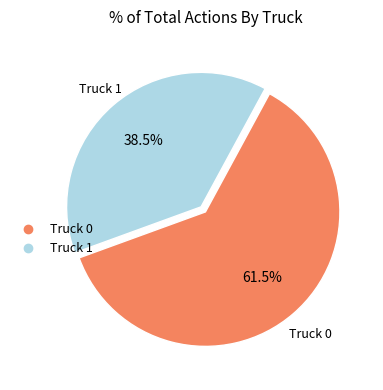

What is the largest slice in the pie chart?

Truck 0